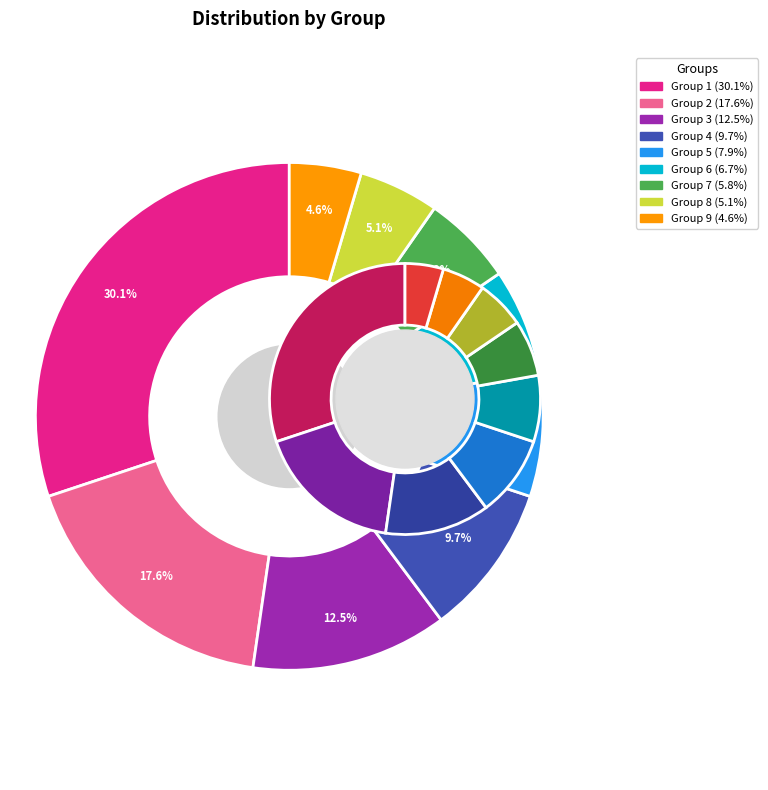

To the nearest percent, what is the average slice percentage?

11%